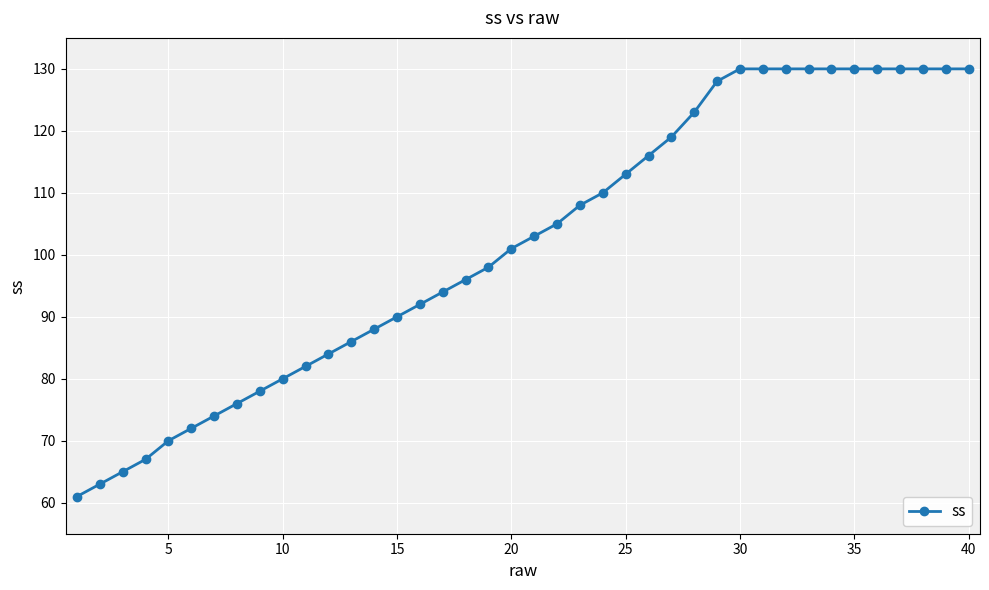

Does the chart have visible grid lines?

Yes